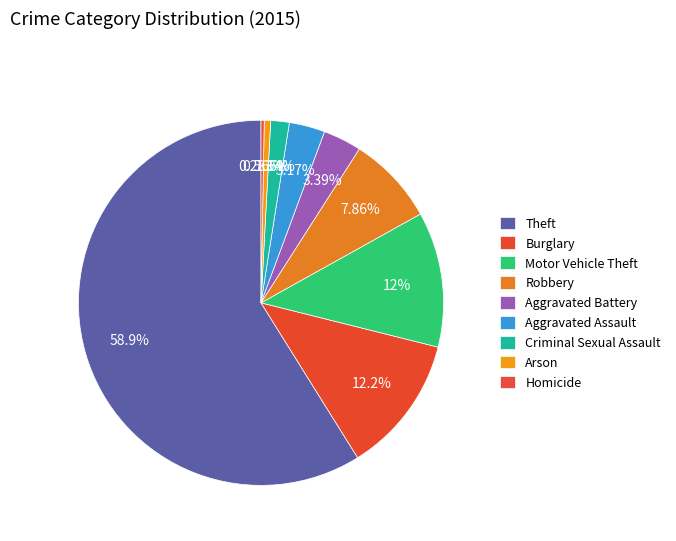

How many segments does this pie chart have?

9